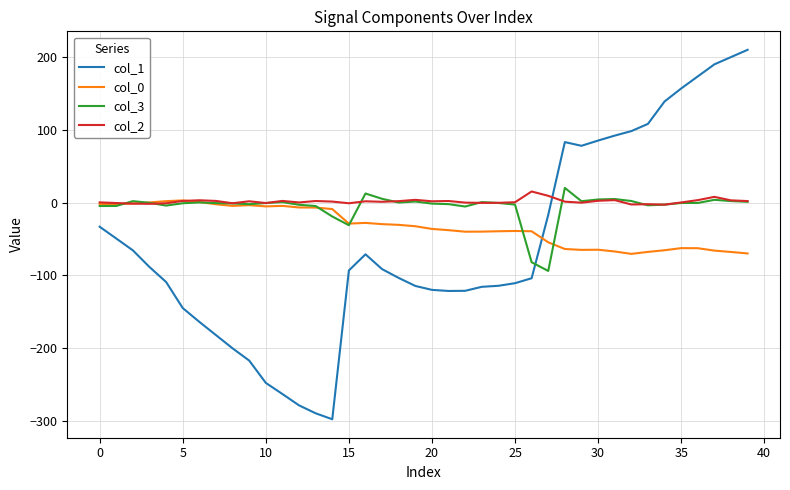

Rank the series by their maximum value, from highest to lowest.

col_1, col_3, col_2, col_0